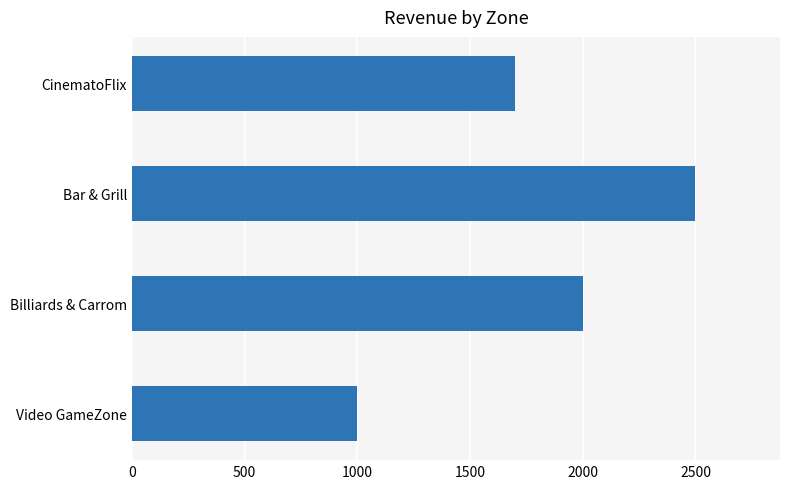

What is the sum of all values?

7200